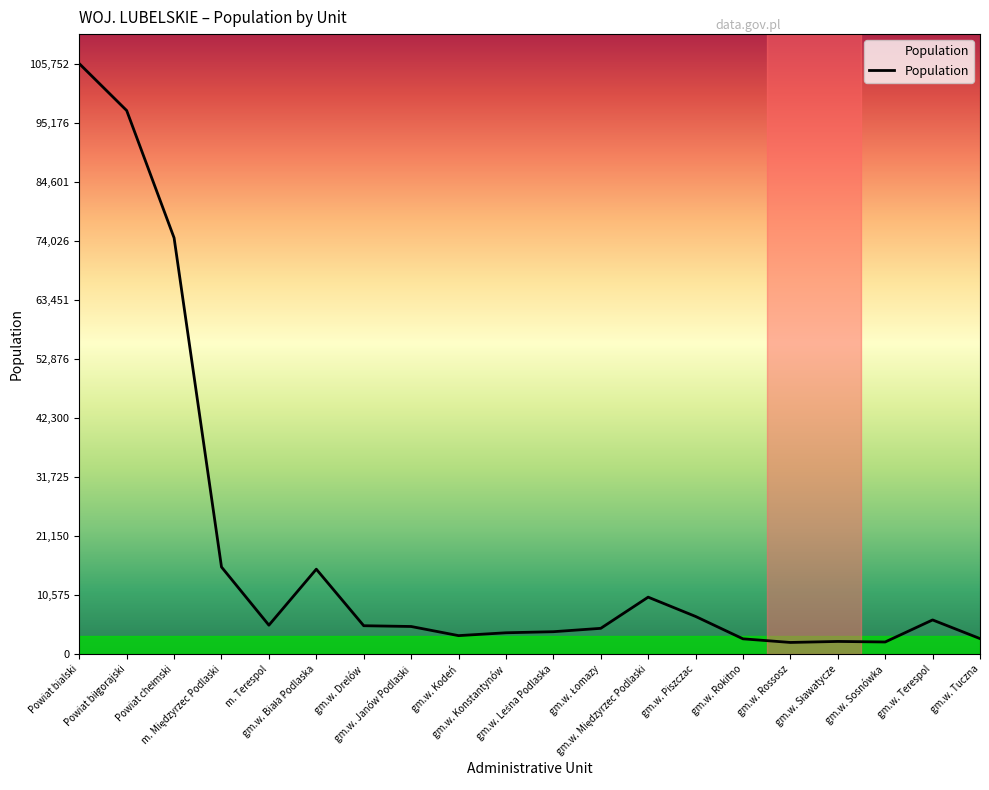

What is the greatest value displayed?

105752